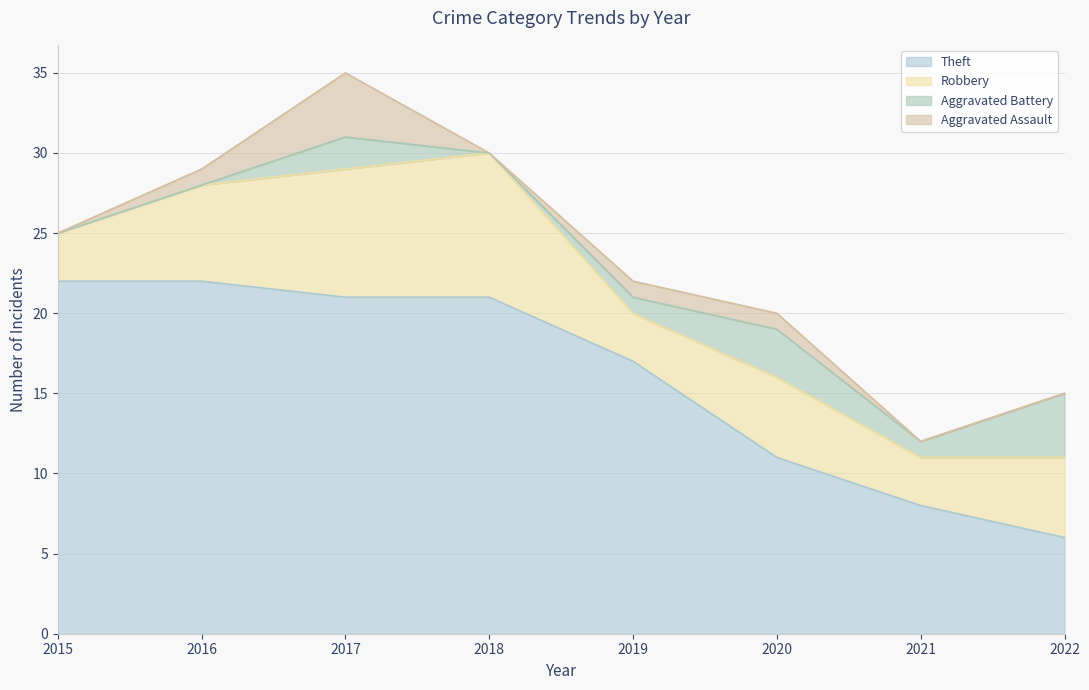

True or false: Theft and Robbery intersect in this chart.

False